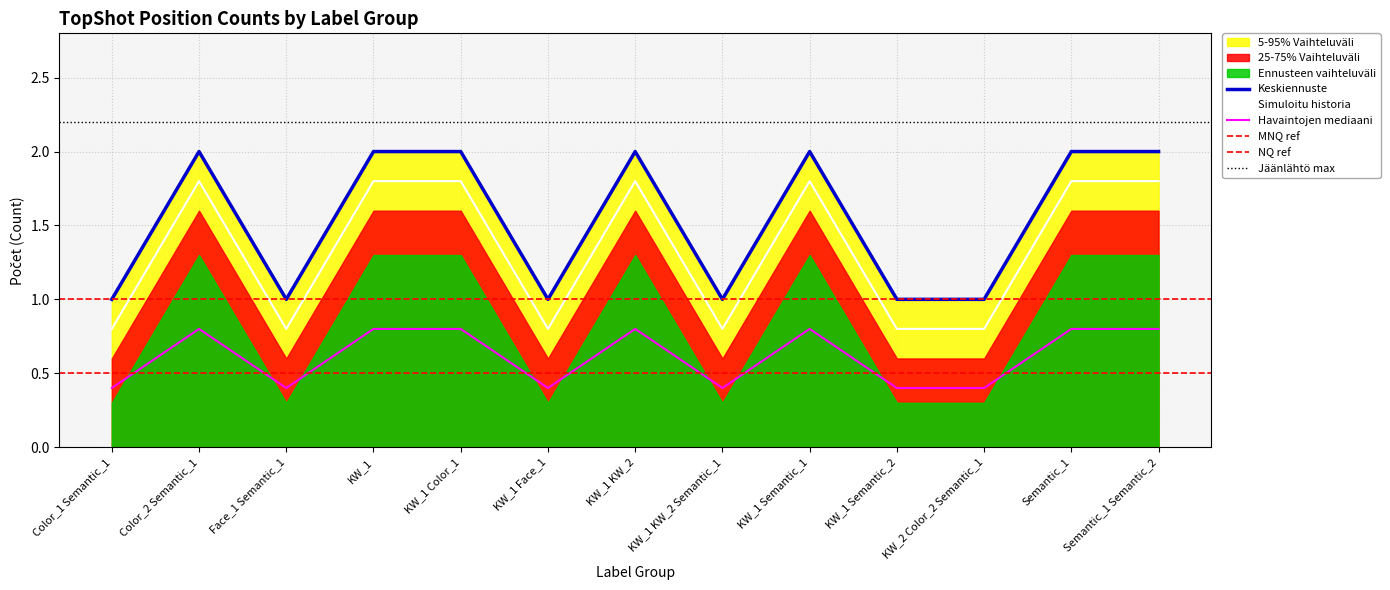

Is it true that the value at KW_2 Color_2 Semantic_1 is 1?

True